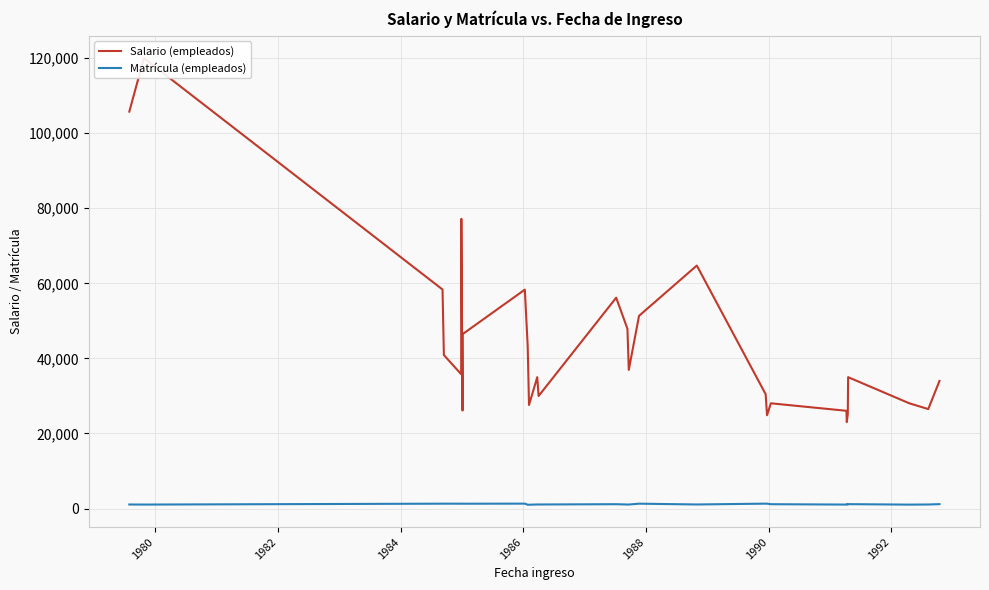

Does the chart have visible grid lines?

Yes